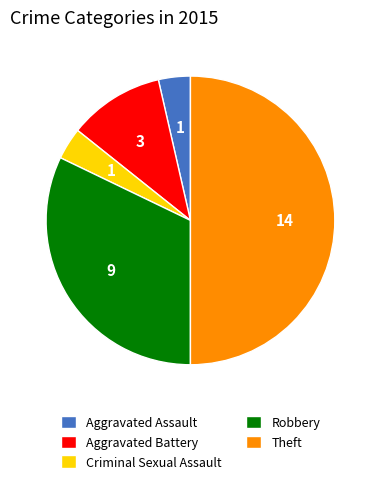

Which category has the biggest portion of the pie?

Theft